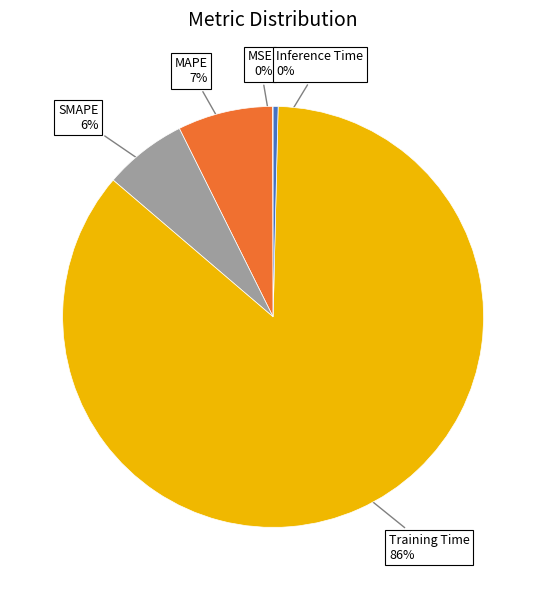

Is there any slice that represents more than half of the pie?

Yes